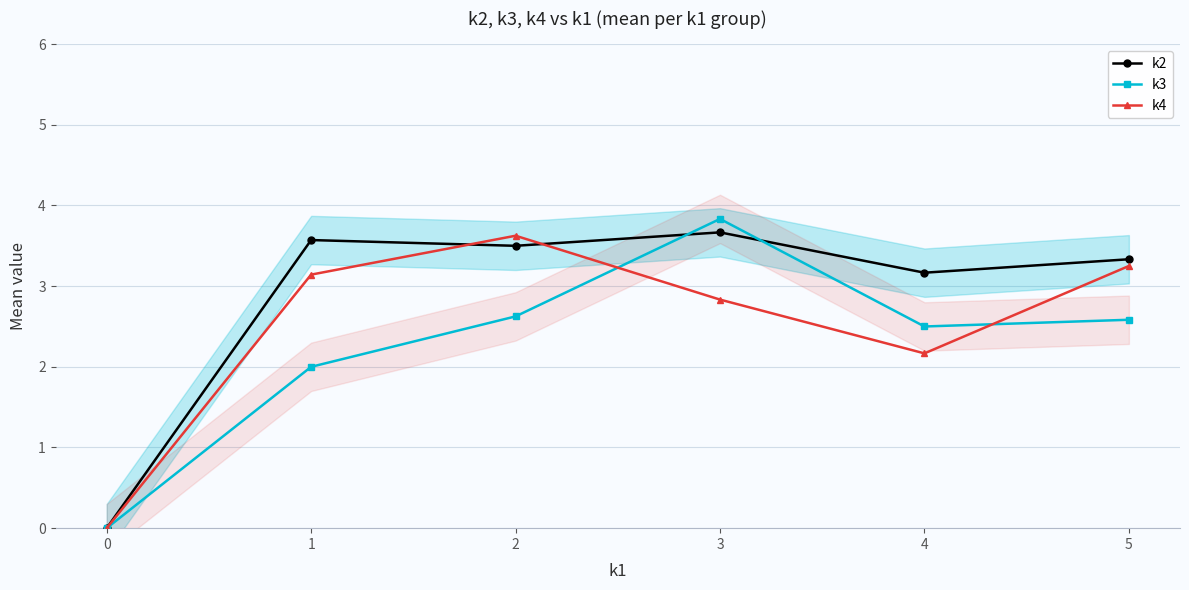

What is the difference between the highest and lowest values at 3?

1.0